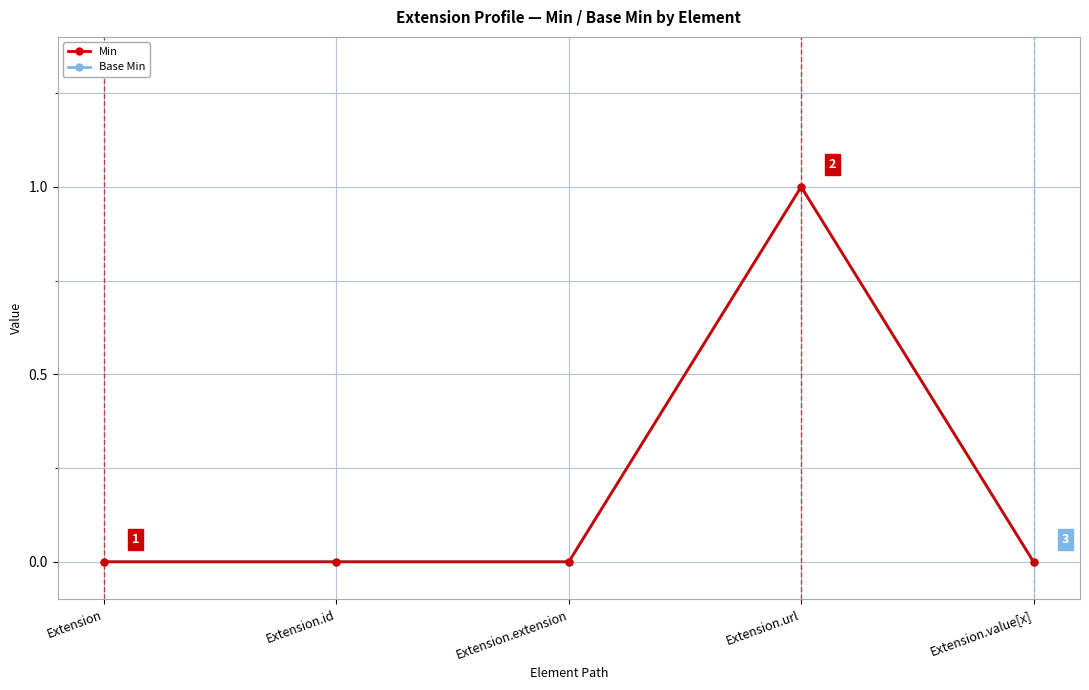

Does the chart have visible grid lines?

Yes